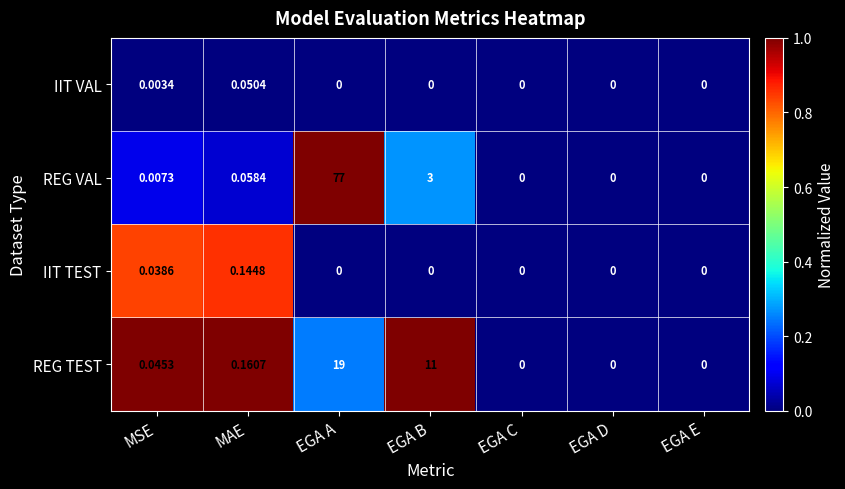

At which label does REG VAL reach its peak?

EGA A